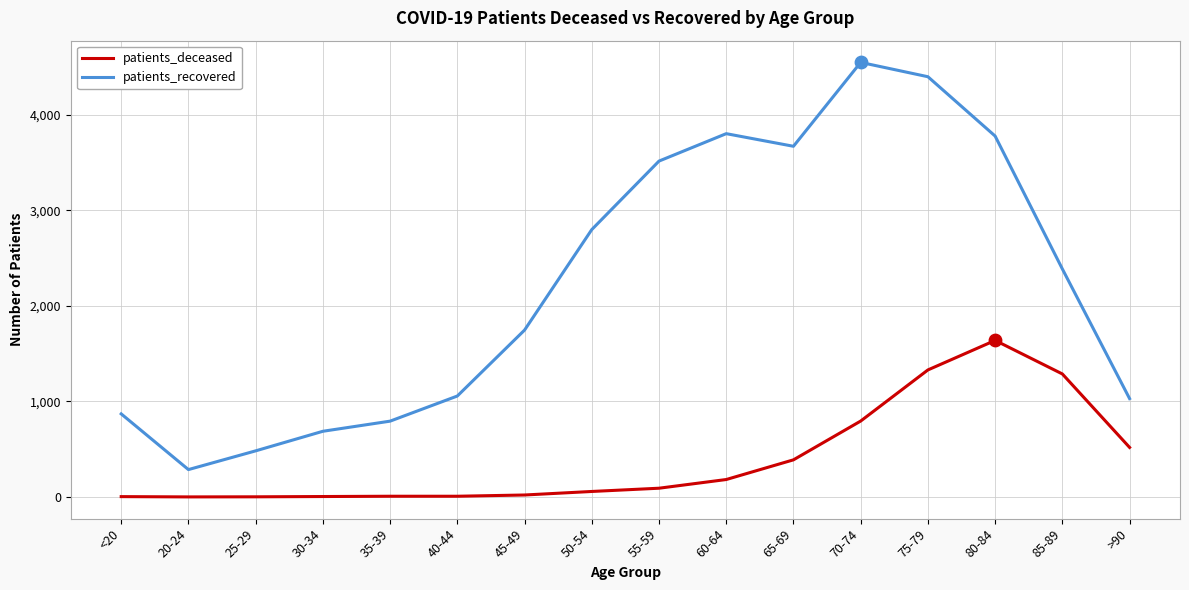

What is the total value across all series at >90?

1549